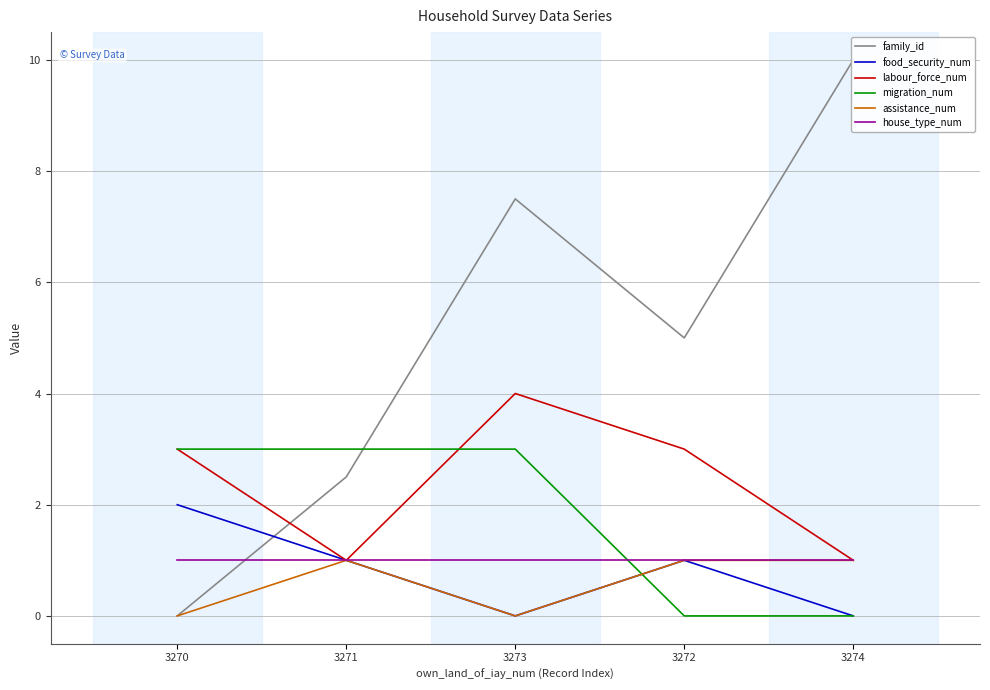

List the series in order of their peak value, lowest first.

assistance_num, house_type_num, food_security_num, migration_num, labour_force_num, family_id